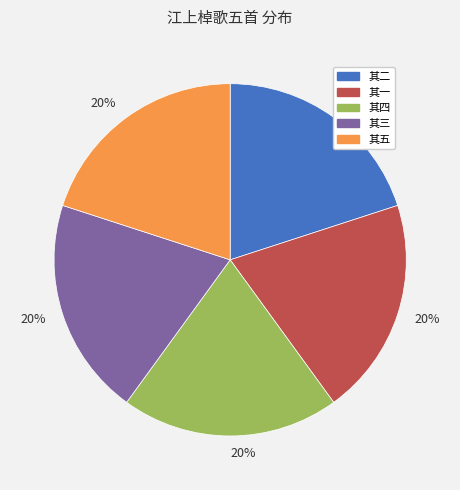

Count the number of slices in the pie.

5